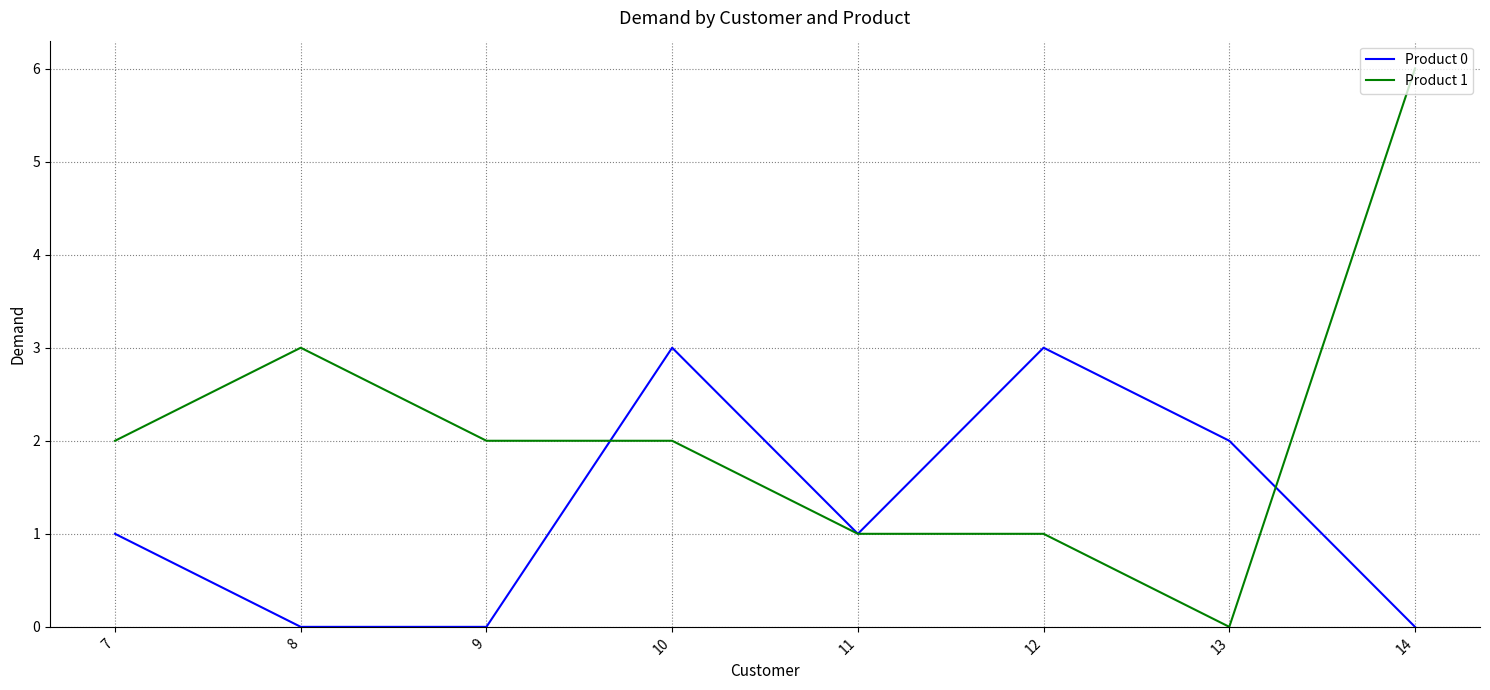

Which series has the widest spread of values?

Product 1